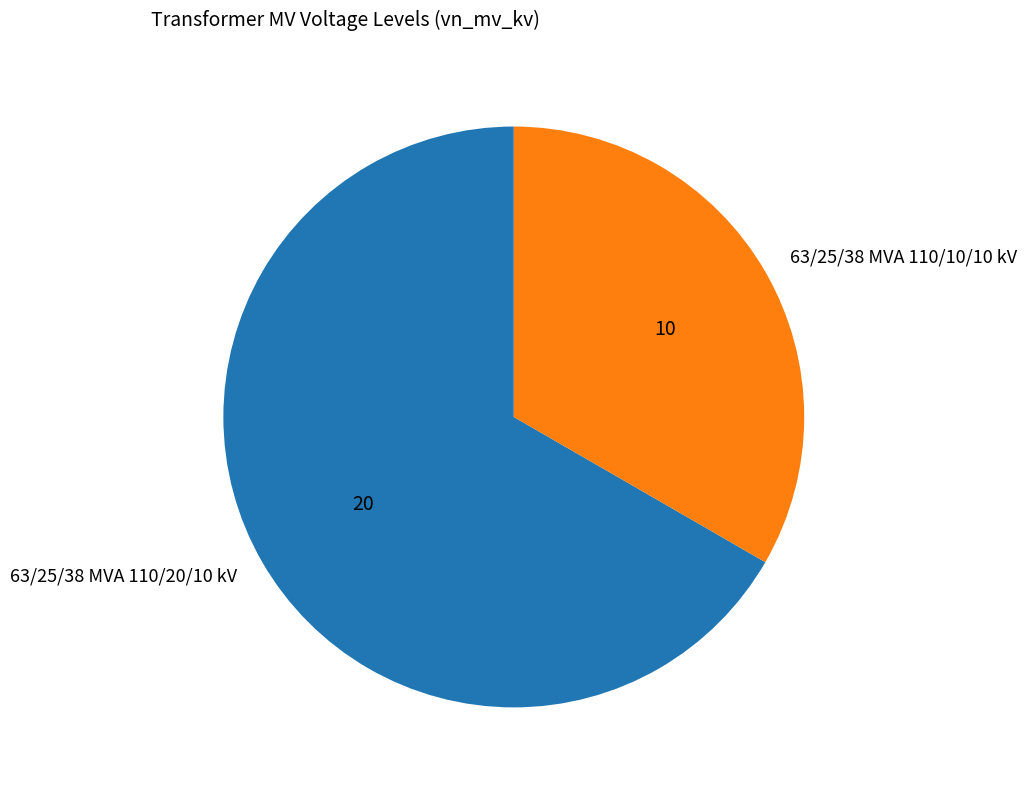

Between 63/25/38 MVA 110/20/10 kV and 63/25/38 MVA 110/10/10 kV, which is larger?

63/25/38 MVA 110/20/10 kV